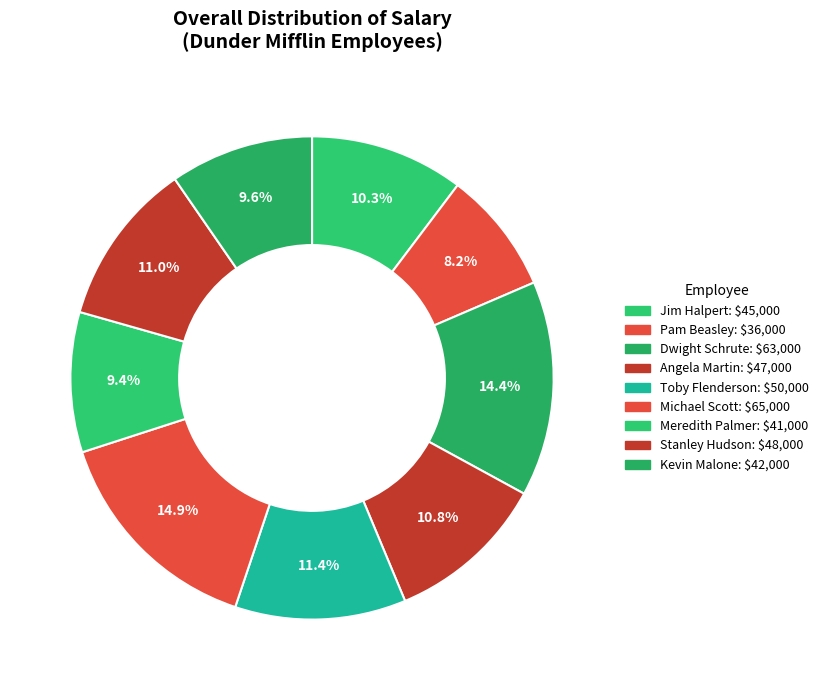

Which category has the biggest portion of the pie?

Michael Scott